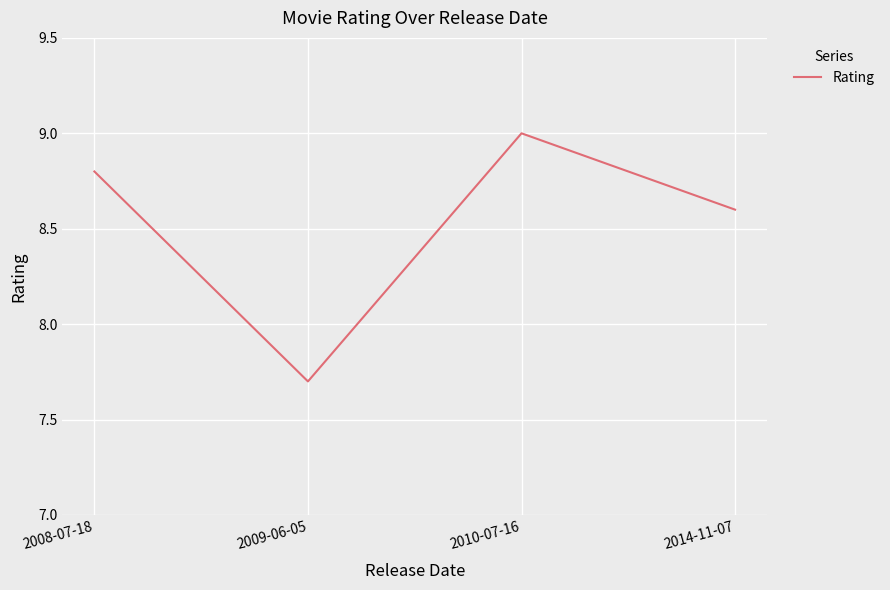

Reading left to right, extract all data points from this chart.

2008-07-18=8.8	2009-06-05=7.7	2010-07-16=9.0	2014-11-07=8.6